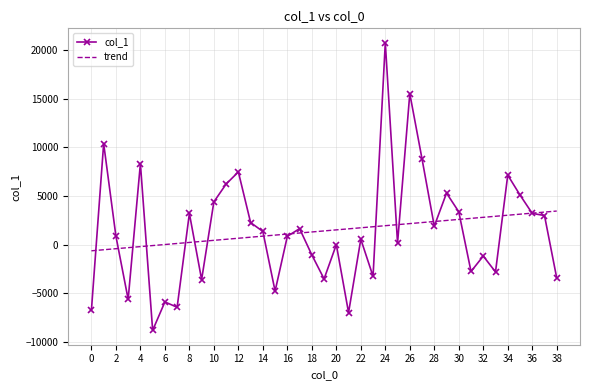

What is the maximum value for trend?

3457.4